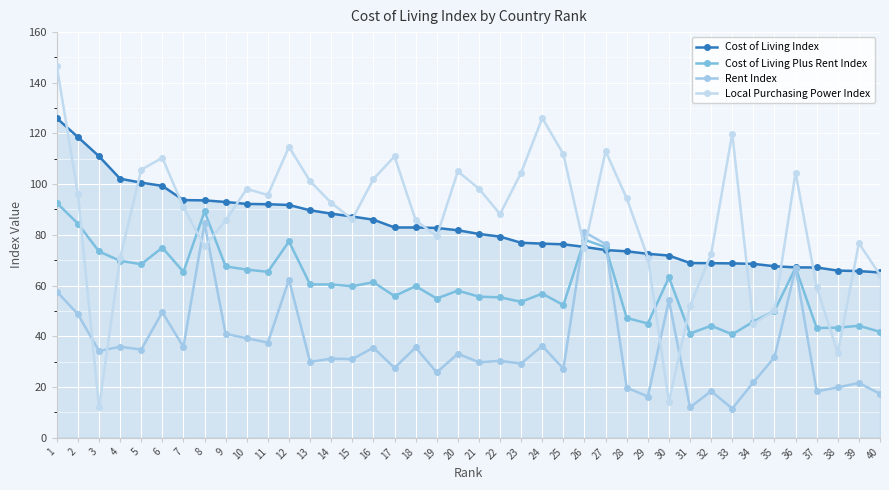

Which series has the largest total across all categories?

Local Purchasing Power Index